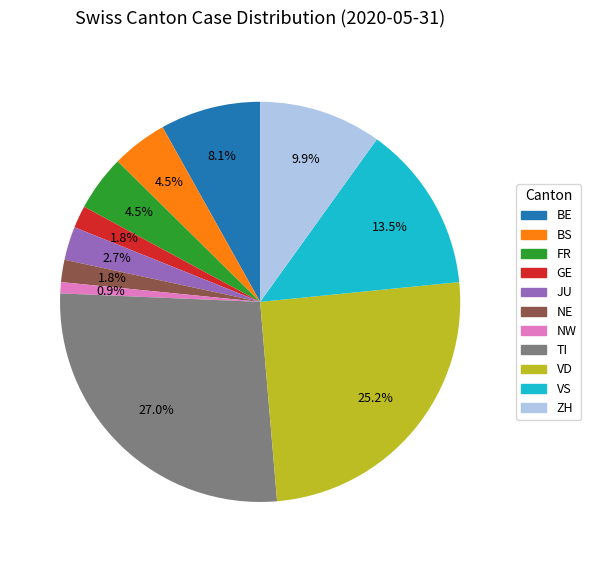

Does any single category account for the majority?

No